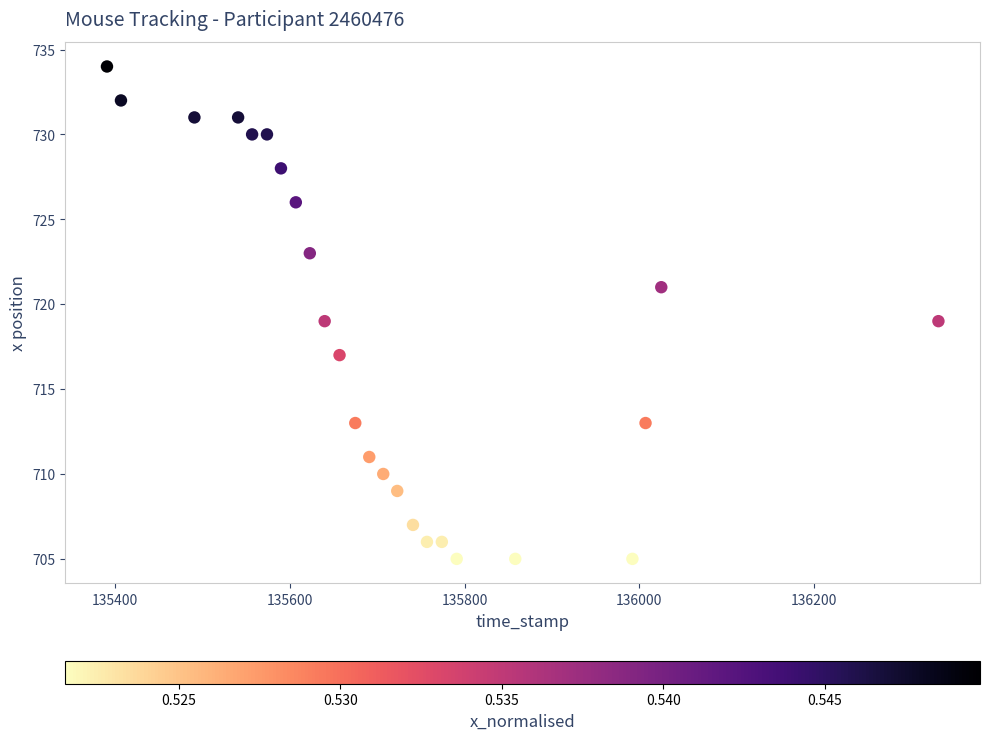

What is the range of Y values (max minus min)?

29